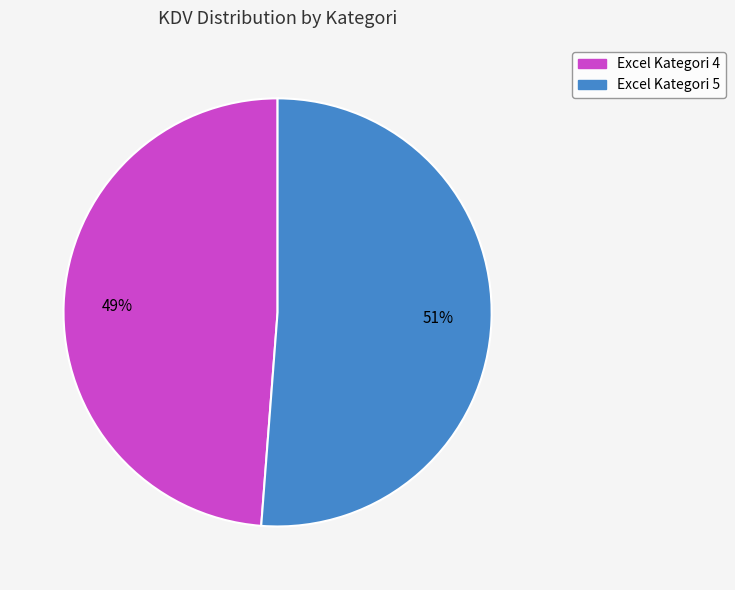

Combined, do Excel Kategori 4 and Excel Kategori 5 account for over 50%?

Yes